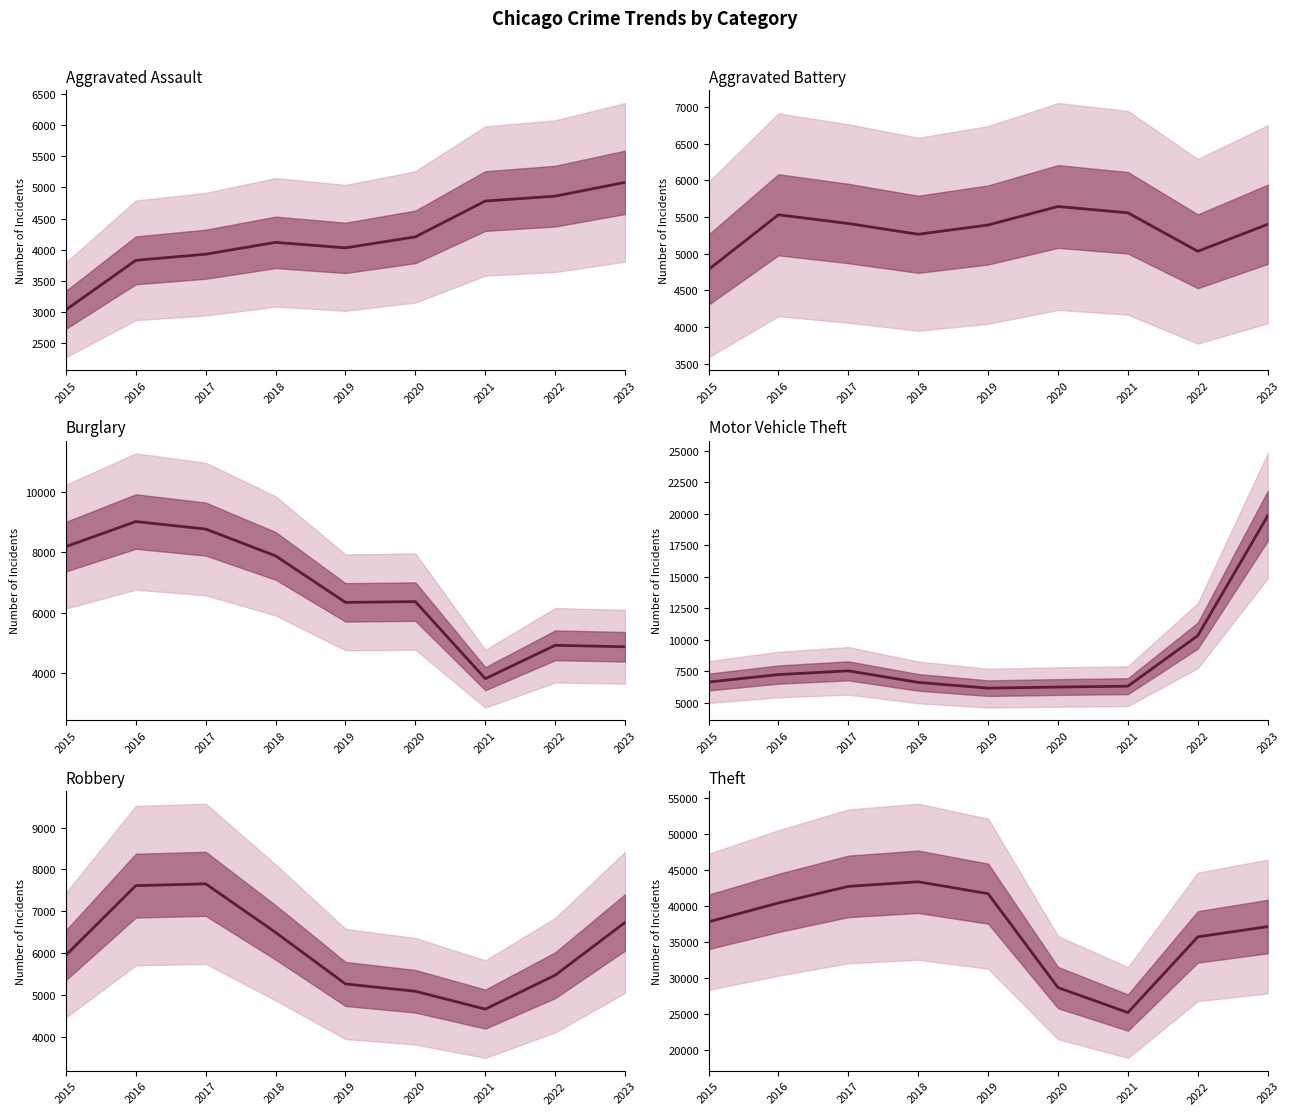

True or false: Theft has a value of 59001 at 2015.

False